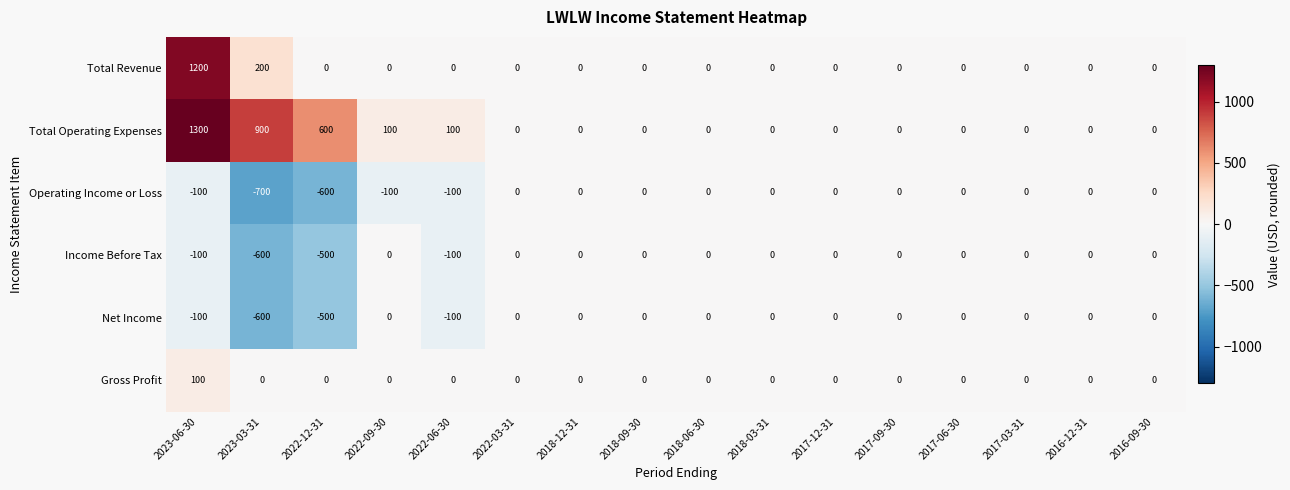

Which series has the largest range (max minus min)?

Total Operating Expenses